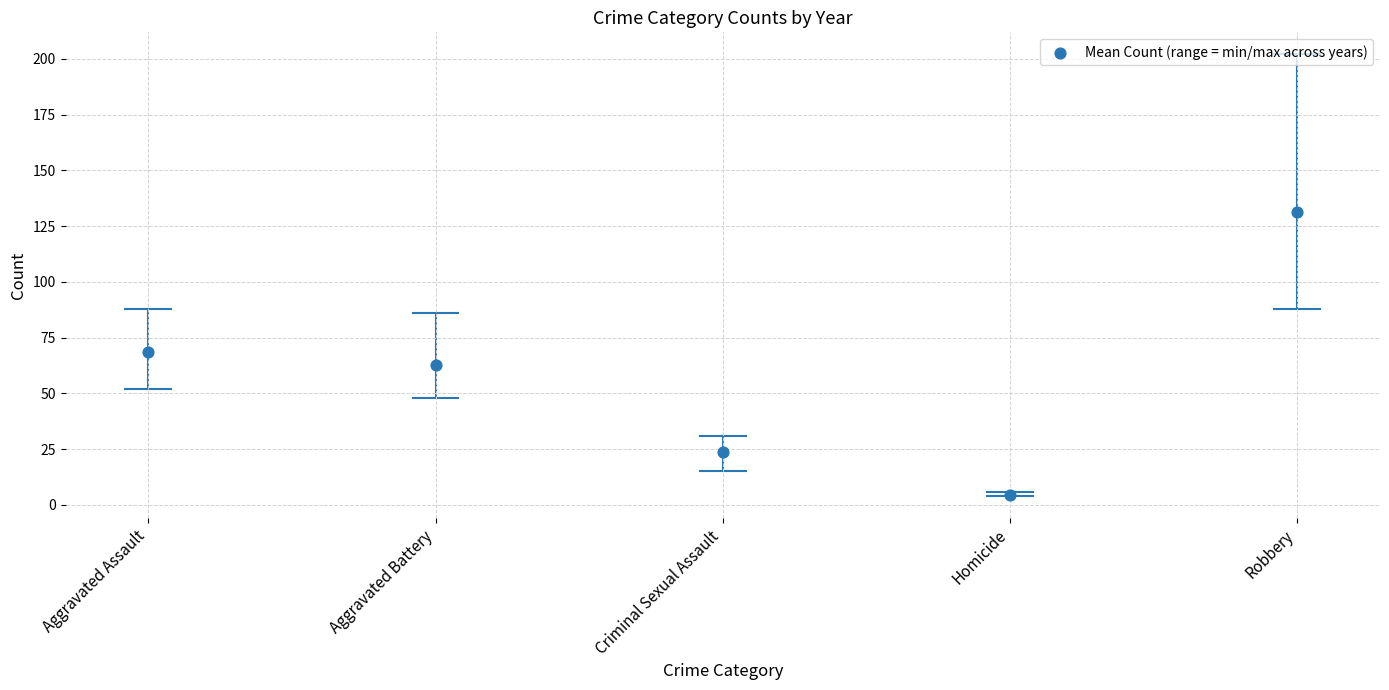

What is the range of Y values (max minus min)?

126.6